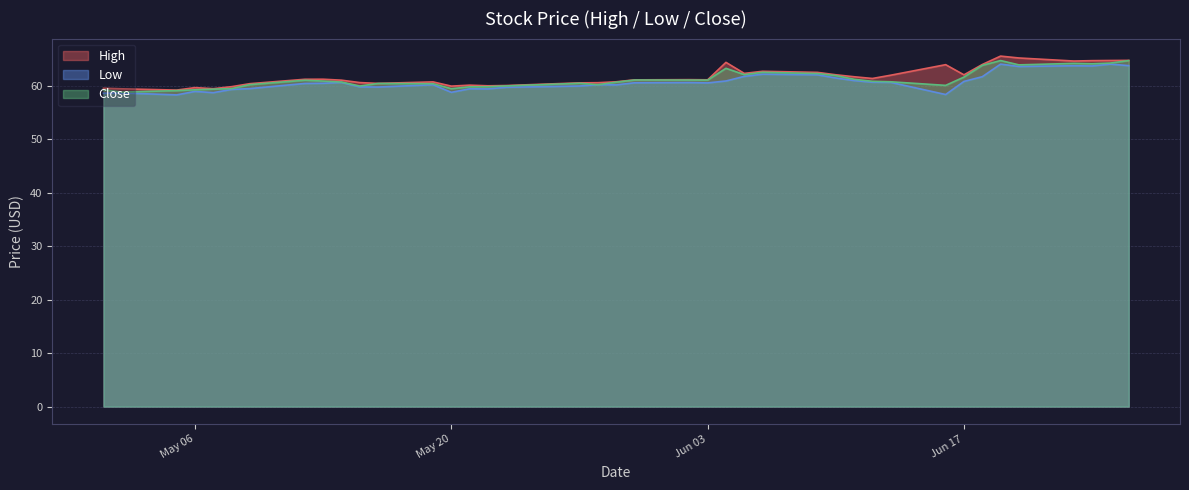

Which label corresponds to the smallest value in the chart?

2014-05-05